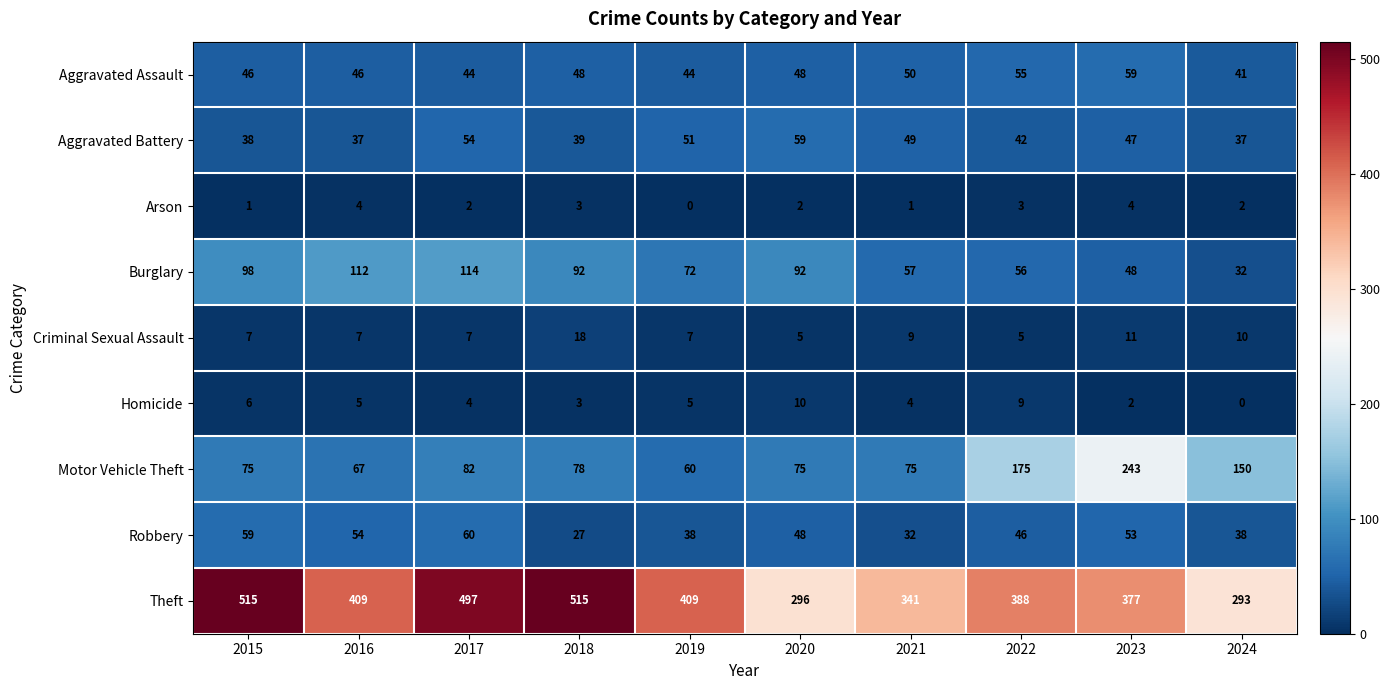

What is the difference between the highest and lowest values at 2017?

495